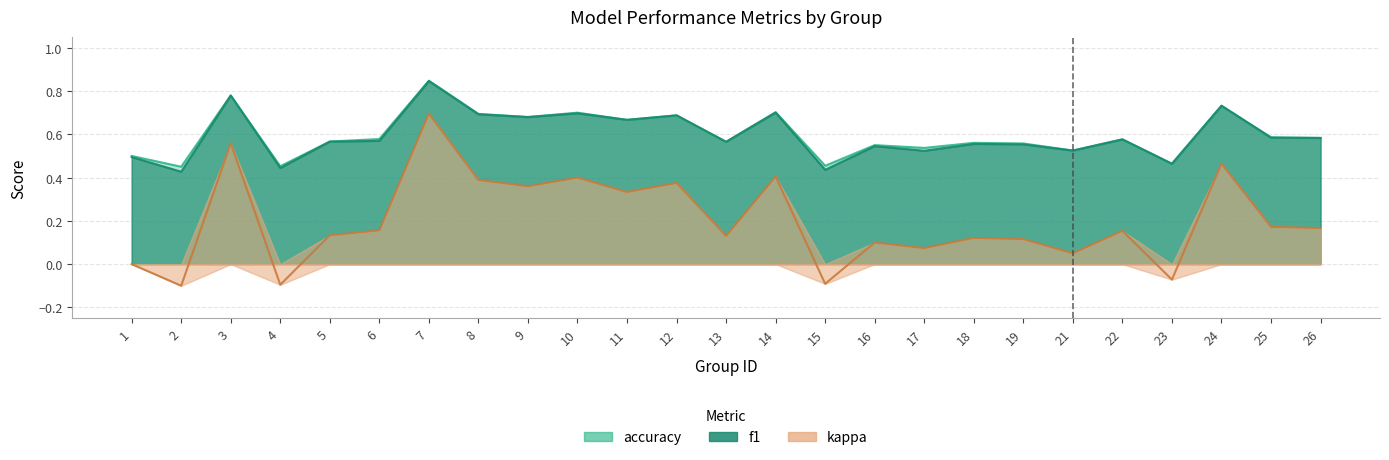

Where does the kappa series first go above 0?

3